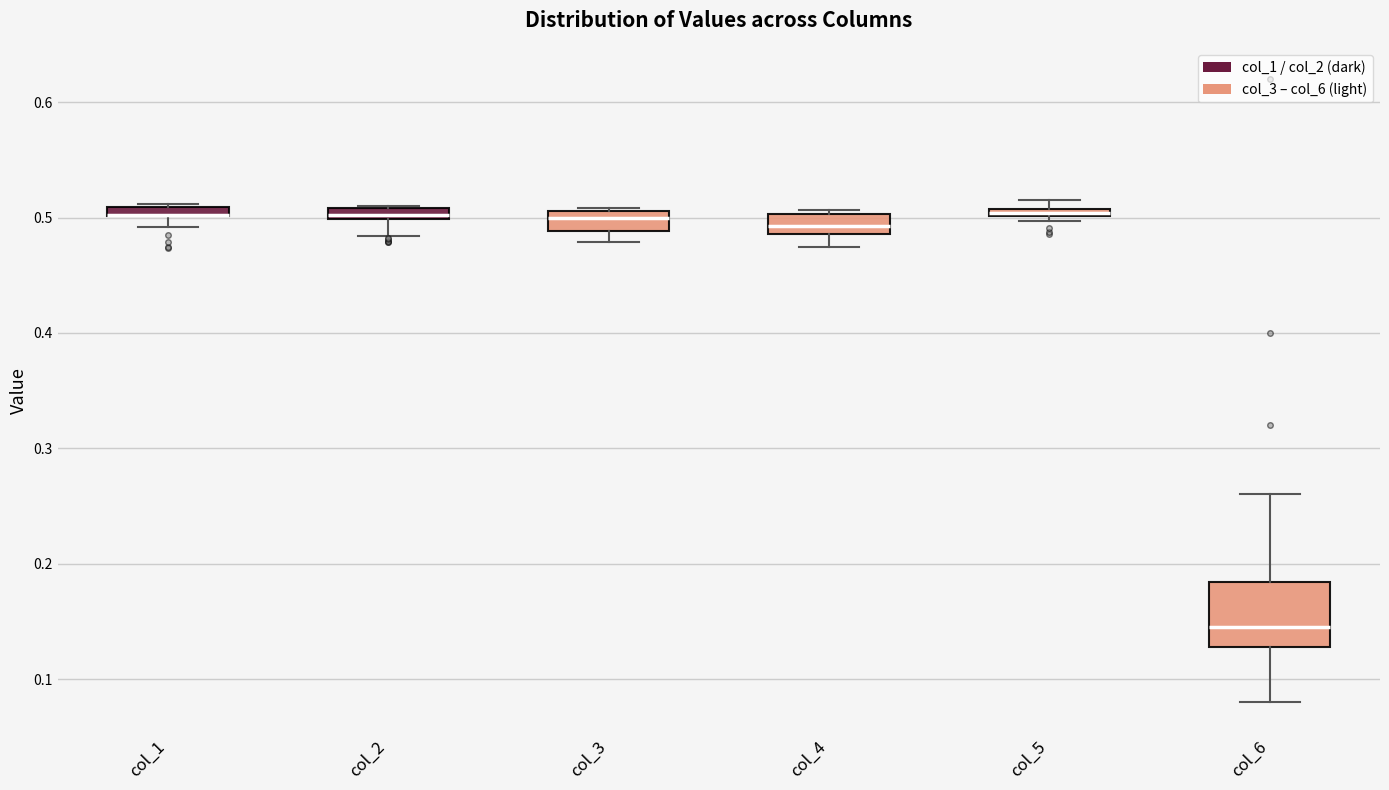

Where does the median line of the box for col_6 sit on the y-axis? The values are not printed on the chart, so give them approximately, as read against the axis.

0.15